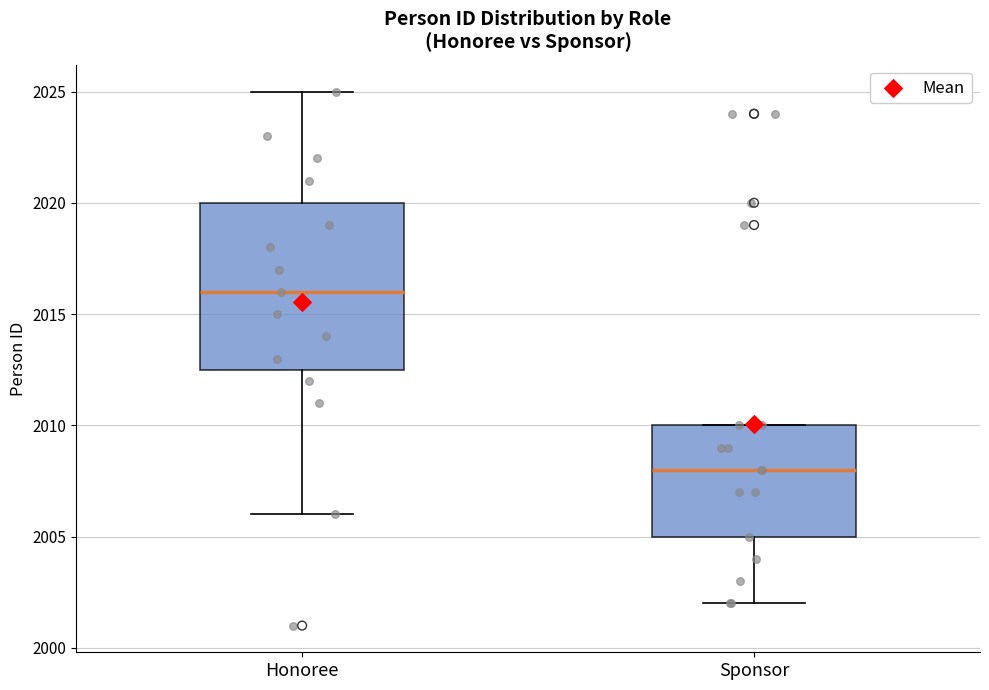

Reading left to right, transcribe this box plot: for each box, give where its median line is, the range the box spans, and where its two whiskers end, as read against the y-axis. The values are not printed on the chart, so give them approximately, as read against the axis.

Honoree: median 2016.0, box 2012.5 to 2020.0, whiskers 2006.0 to 2025.0
Sponsor: median 2008.0, box 2005.0 to 2010.0, whiskers 2002.0 to 2010.0